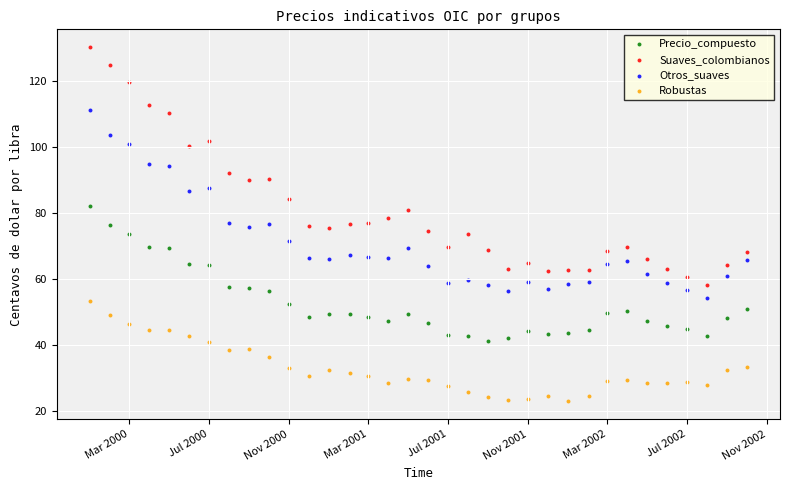

Across all data points, what is the range of X values (max minus min)?

1004.0